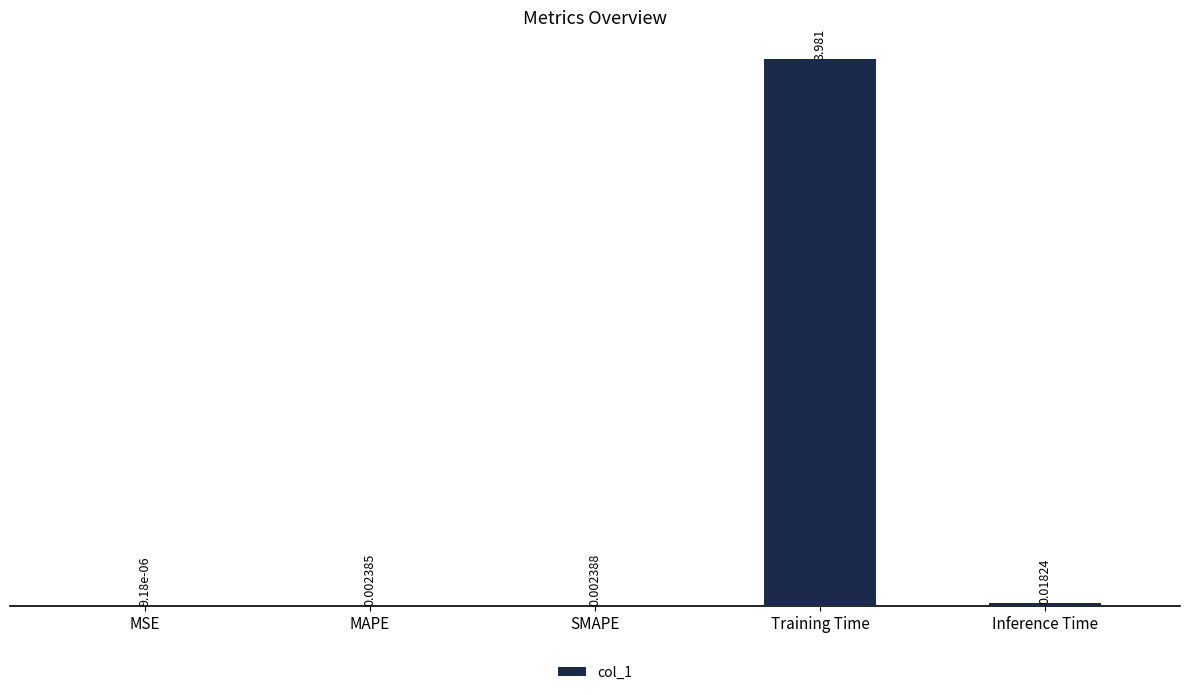

Where is the data nearest to the value 1?

Inference Time